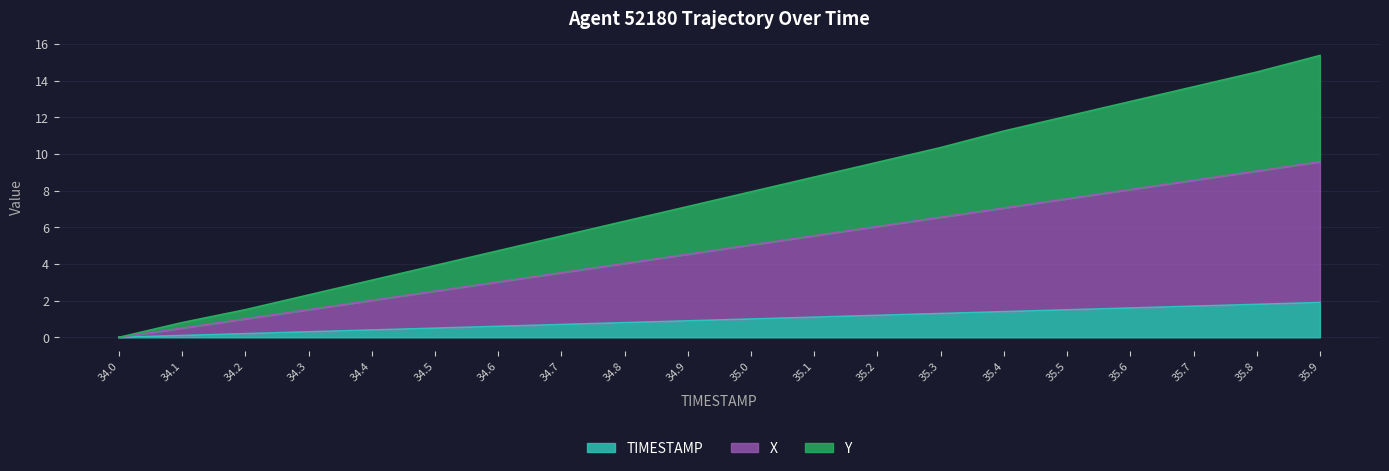

Does the chart display data point markers on the line(s)?

No